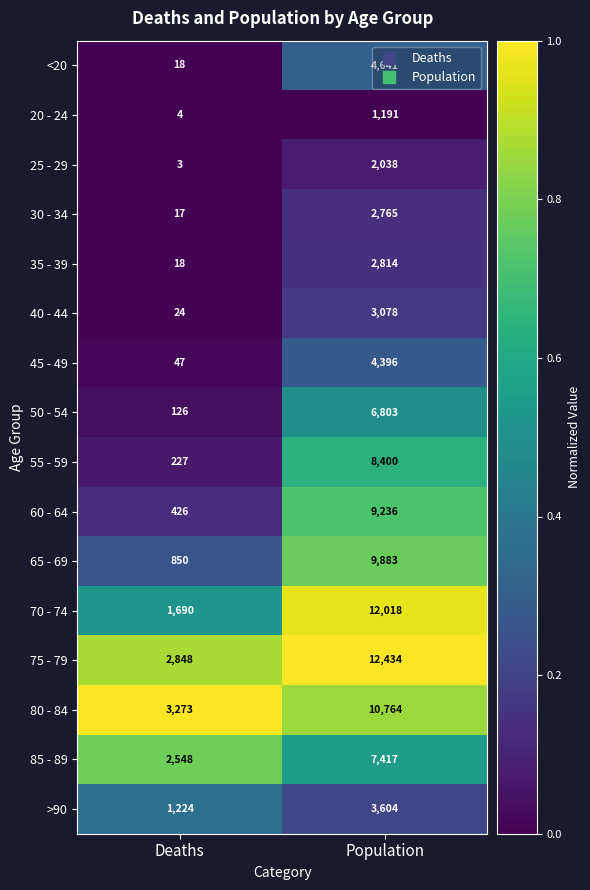

Rank the series by their maximum value, from lowest to highest.

20 - 24, 25 - 29, 30 - 34, 35 - 39, 40 - 44, >90, 45 - 49, <20, 50 - 54, 85 - 89, 55 - 59, 60 - 64, 65 - 69, 80 - 84, 70 - 74, 75 - 79